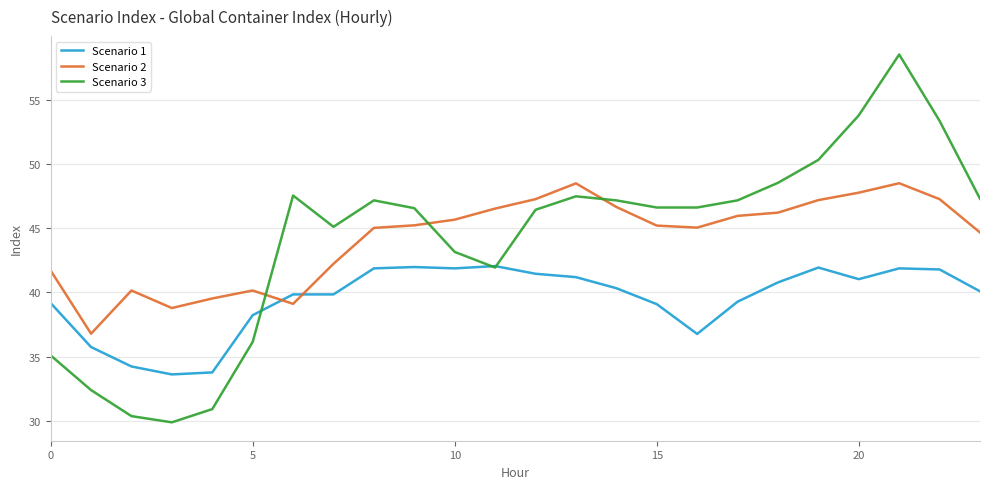

List the series in order of their peak value, highest first.

Scenario 3, Scenario 2, Scenario 1